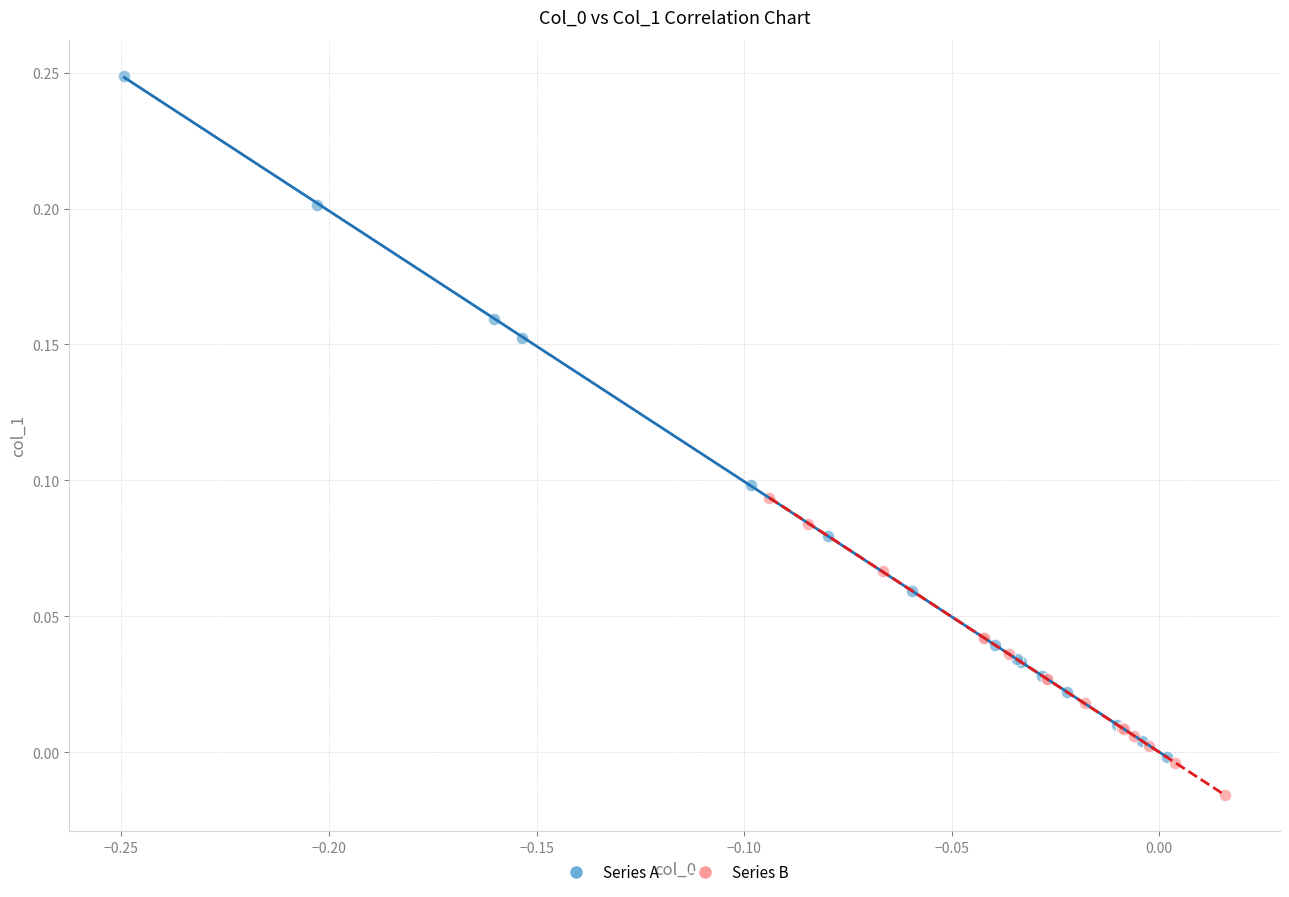

Which series reaches the maximum Y coordinate?

Series A